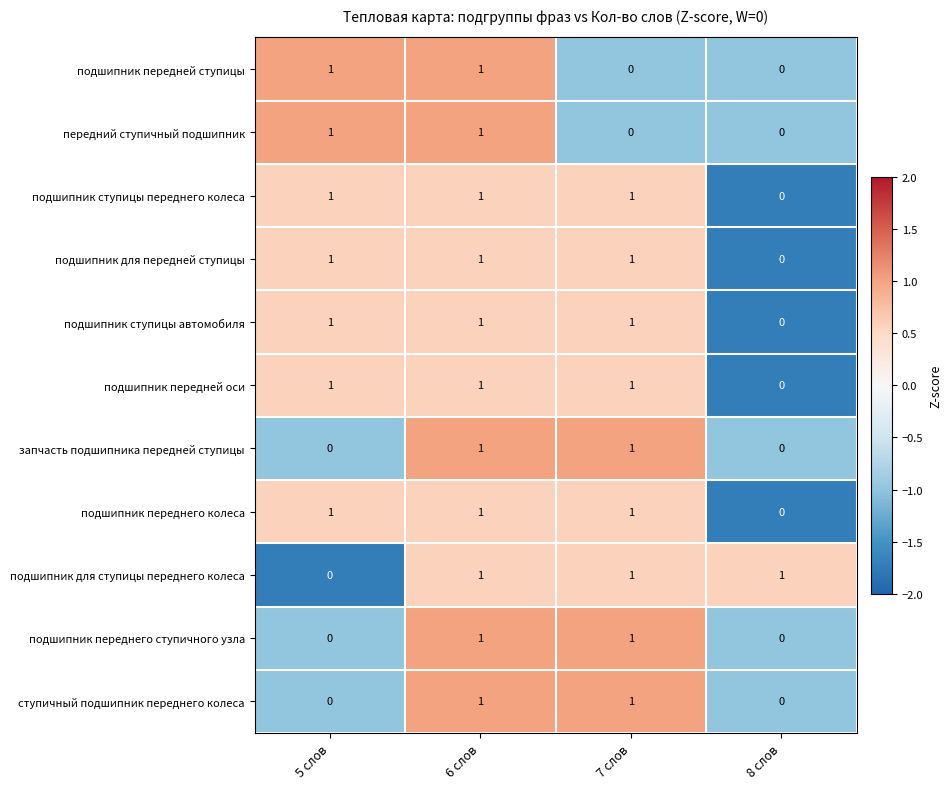

How many подшипник для передней ступицы values are between 1 and 2?

3